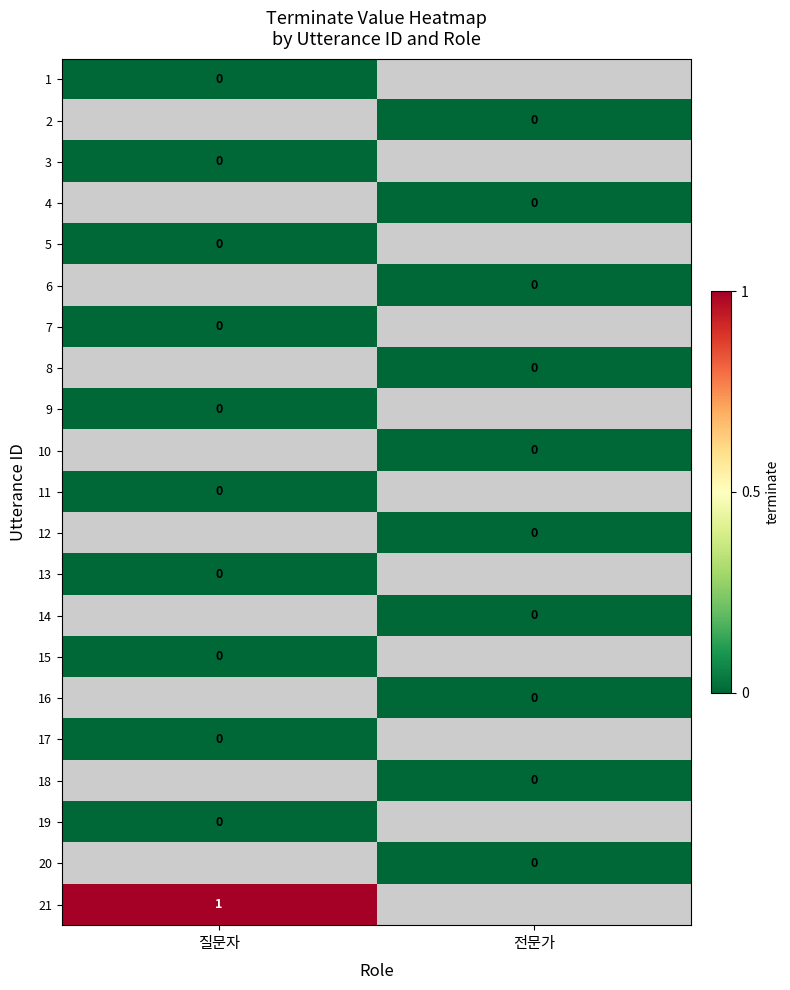

How many distinct data groups are displayed?

21